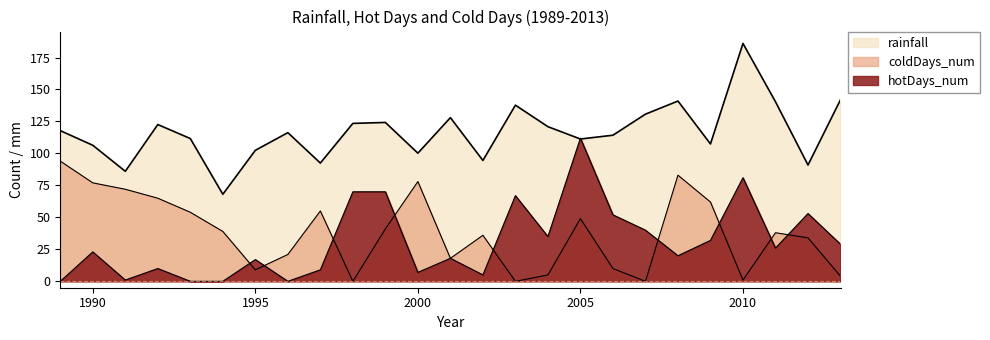

What is the spread (max minus min) of values at 1994?

68.1